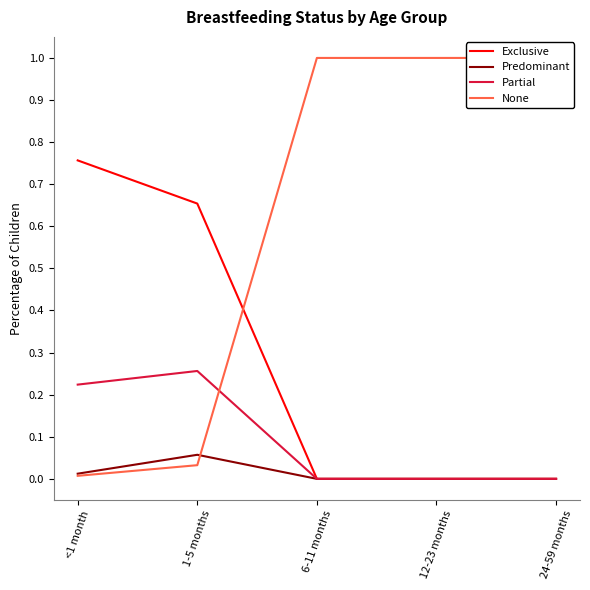

At which label does Partial reach its peak?

1-5 months